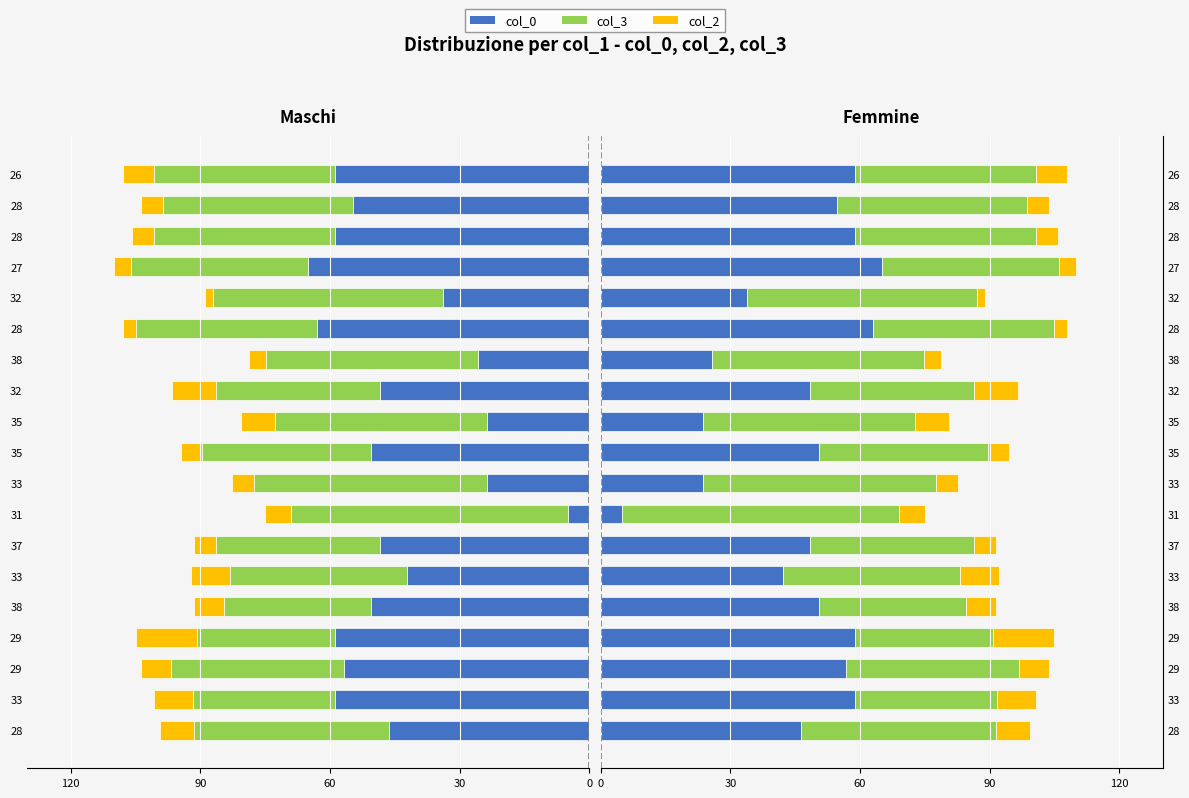

How many values in the col_0 series are below 50?

9